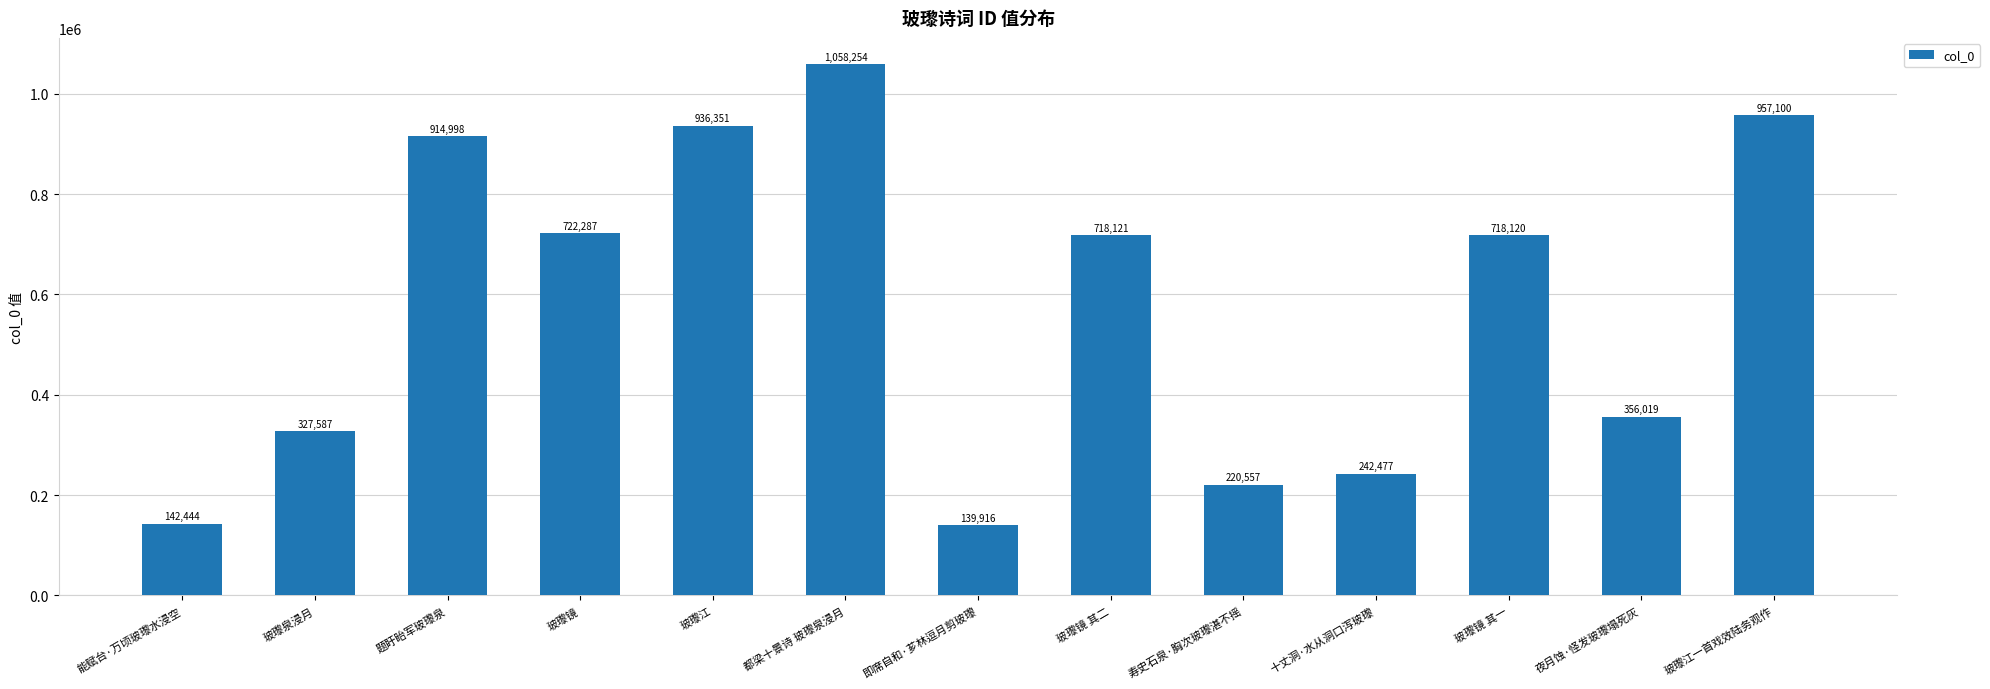

What is the change in value from 即席自和·芗林逗月剪玻瓈 to 玻瓈江一首戏效陆务观作?

+817184